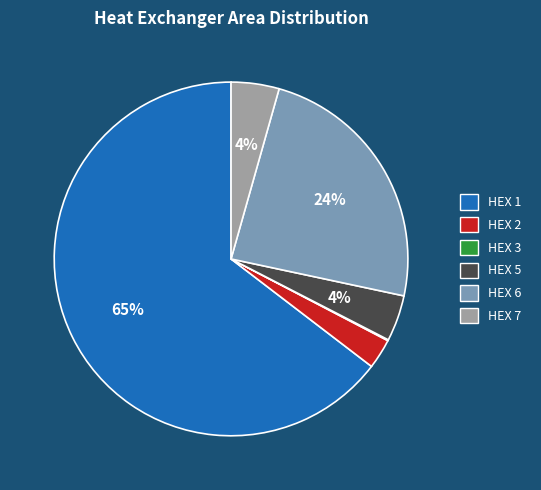

Is it true that HEX 2 is 3% of the pie?

True